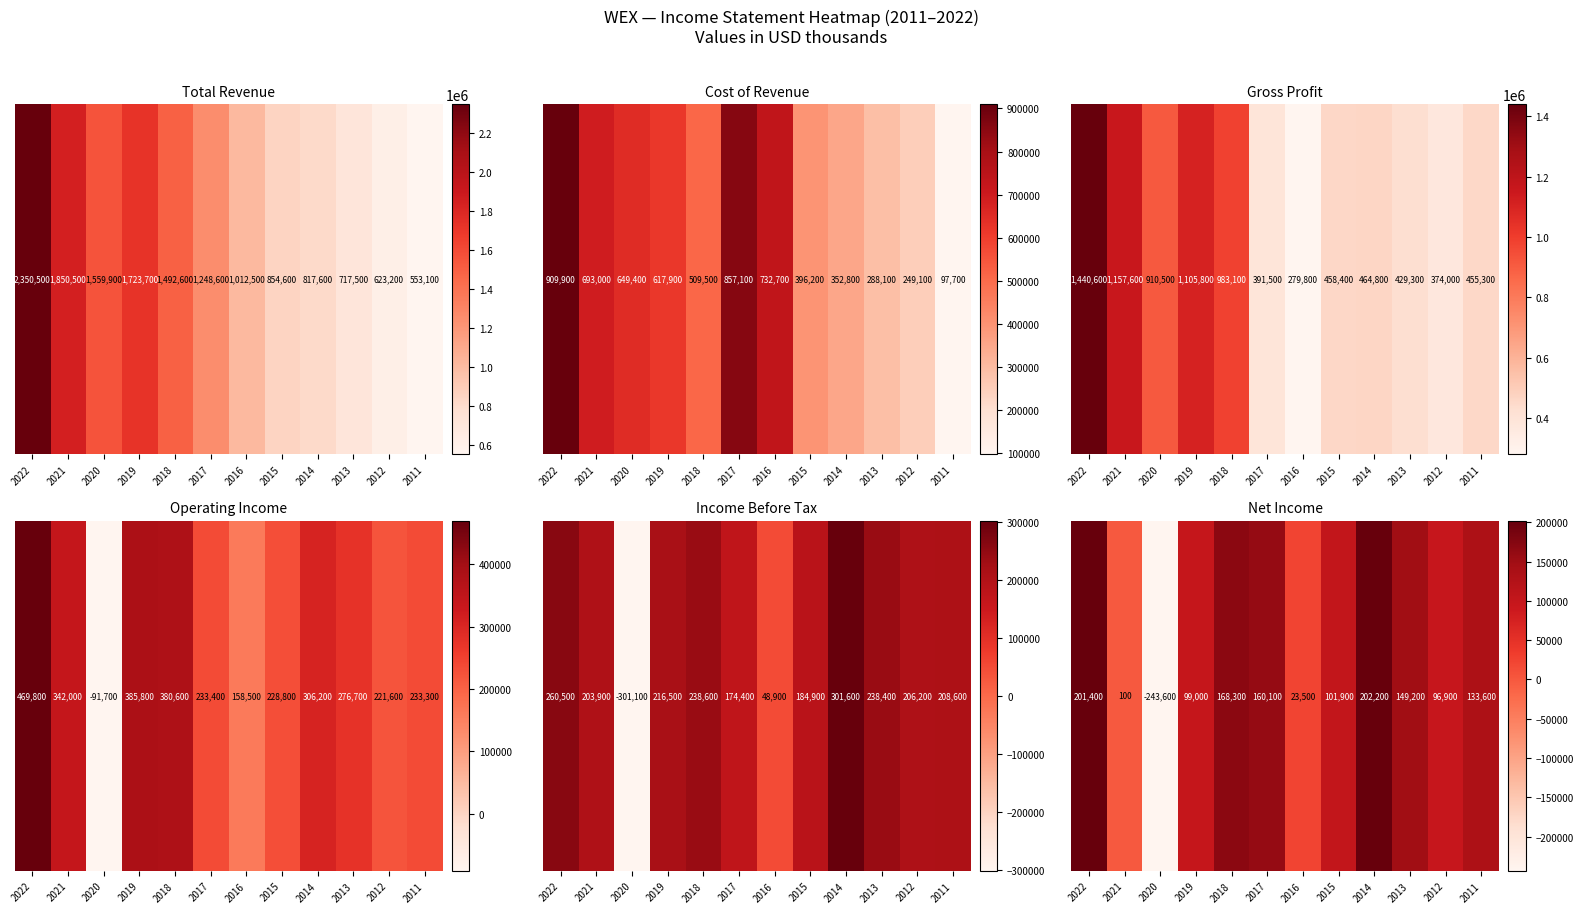

What is the difference between the values at 2019 and 2022?

102400